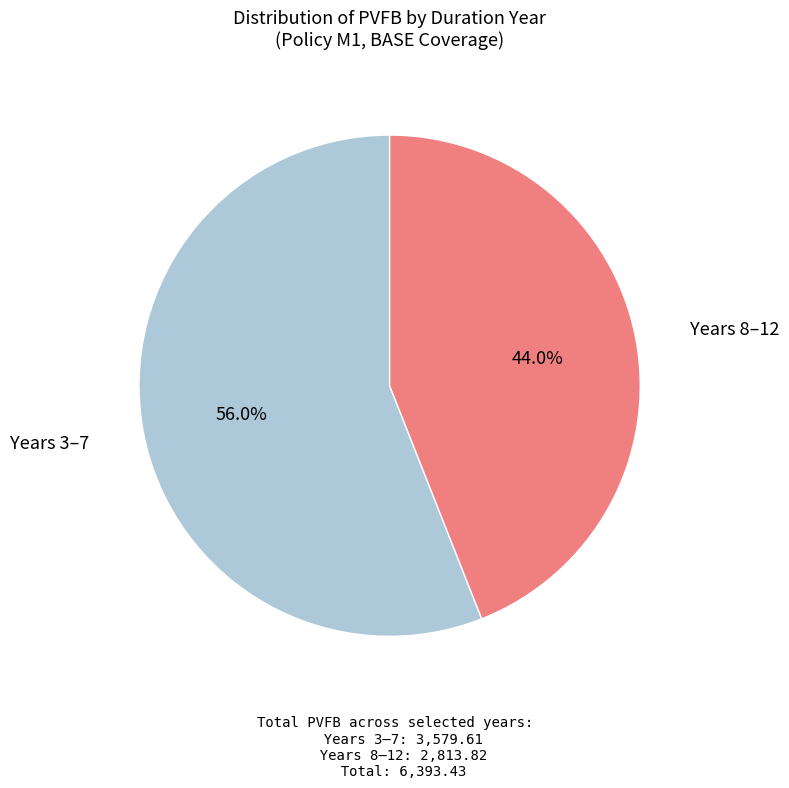

How many slices are in this pie chart?

2